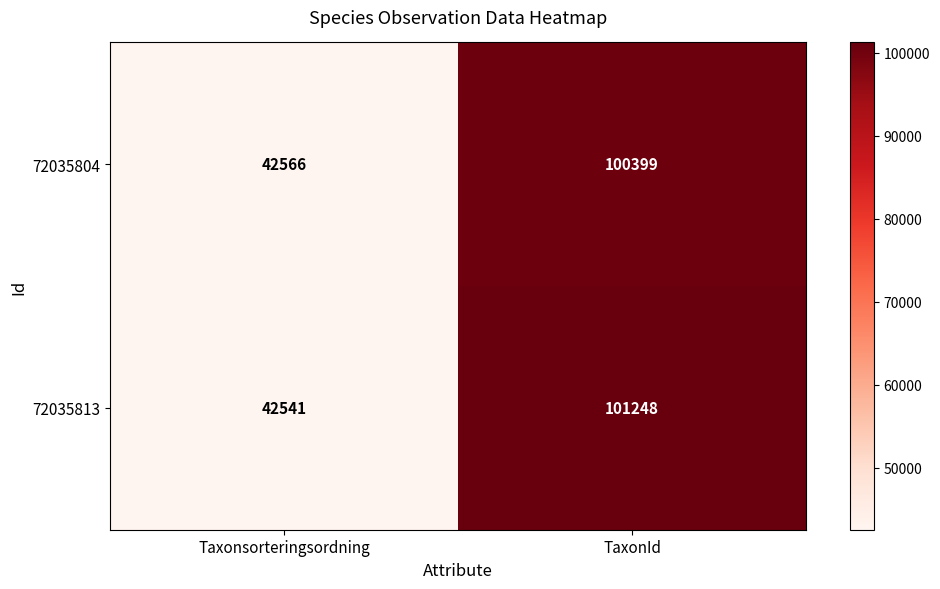

How many values in the 72035813 series are below 101248?

1